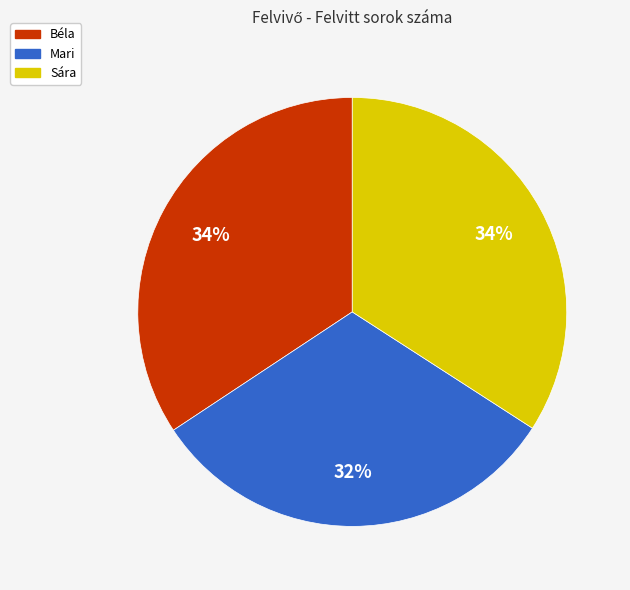

Which has a higher value, Sára or Mari?

Sára